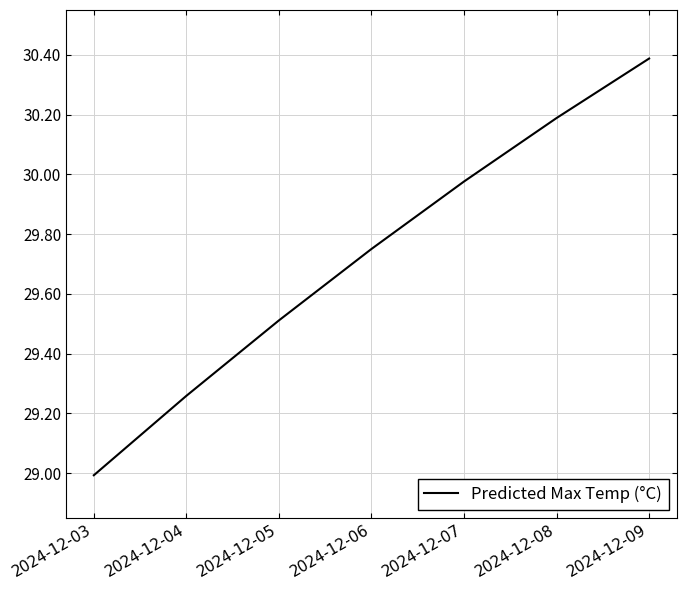

What is the average value?

29.7